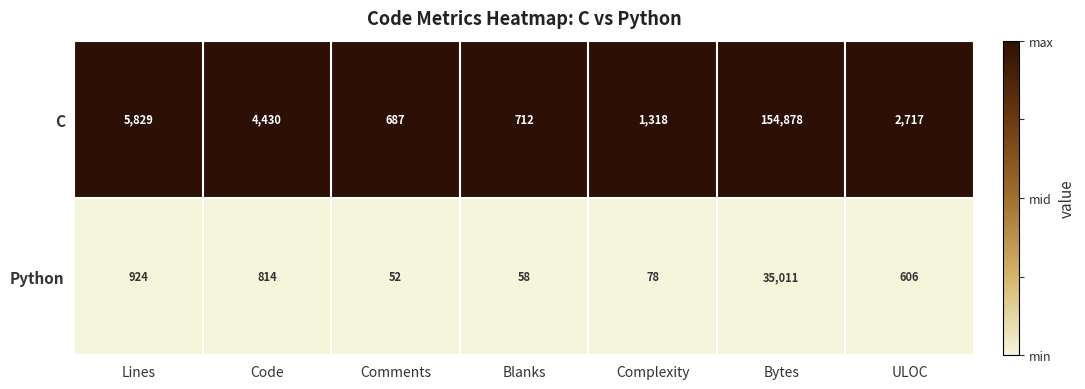

Reading right to left, what are all the values shown in this chart?

C: 2717	154878	1318	712	687	4430	5829
Python: 606	35011	78	58	52	814	924